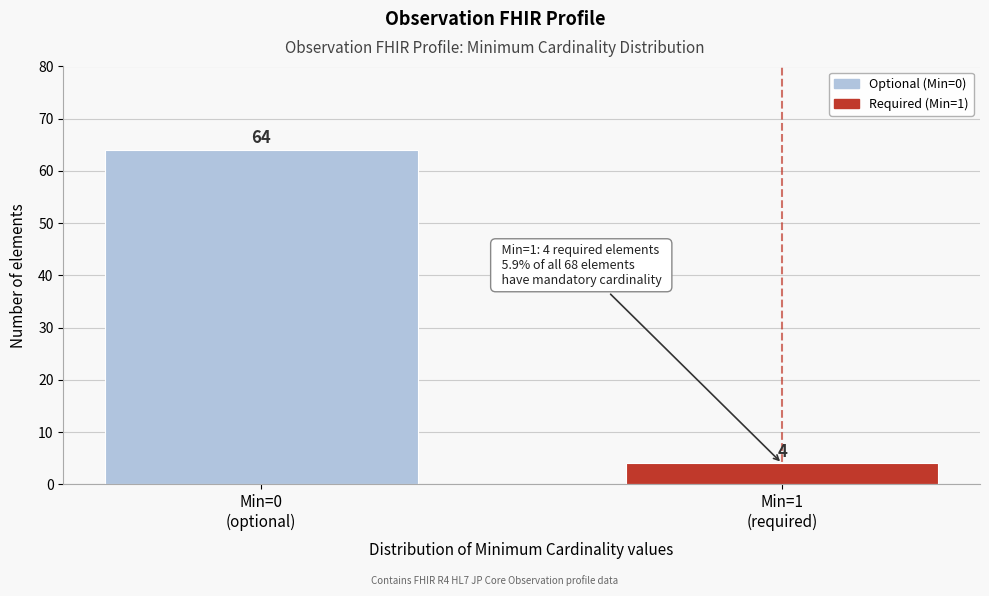

What is the smallest value displayed?

4